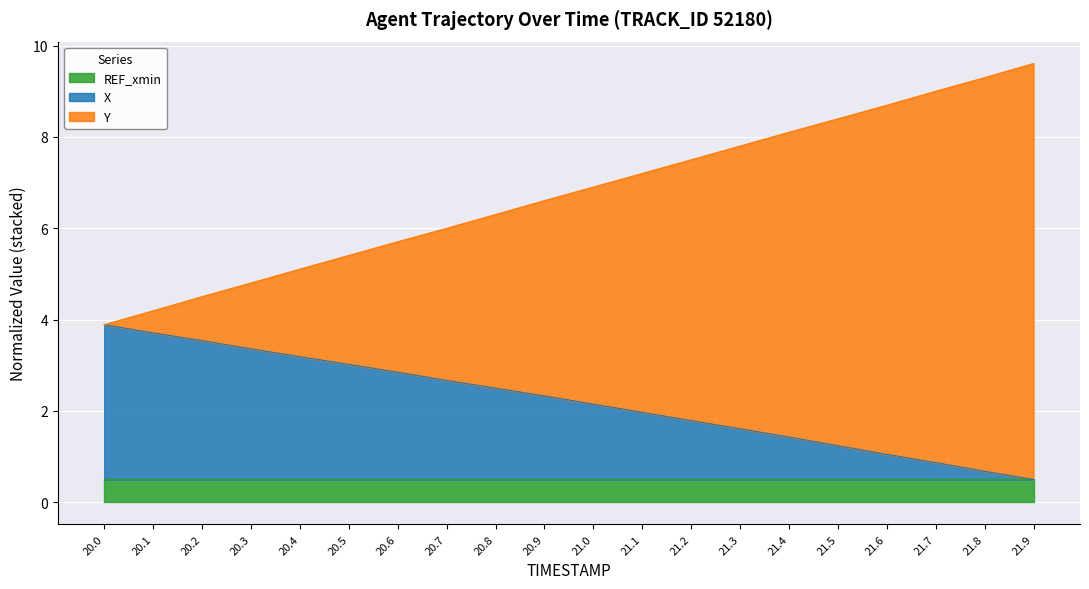

At which label does X reach its peak?

20.0